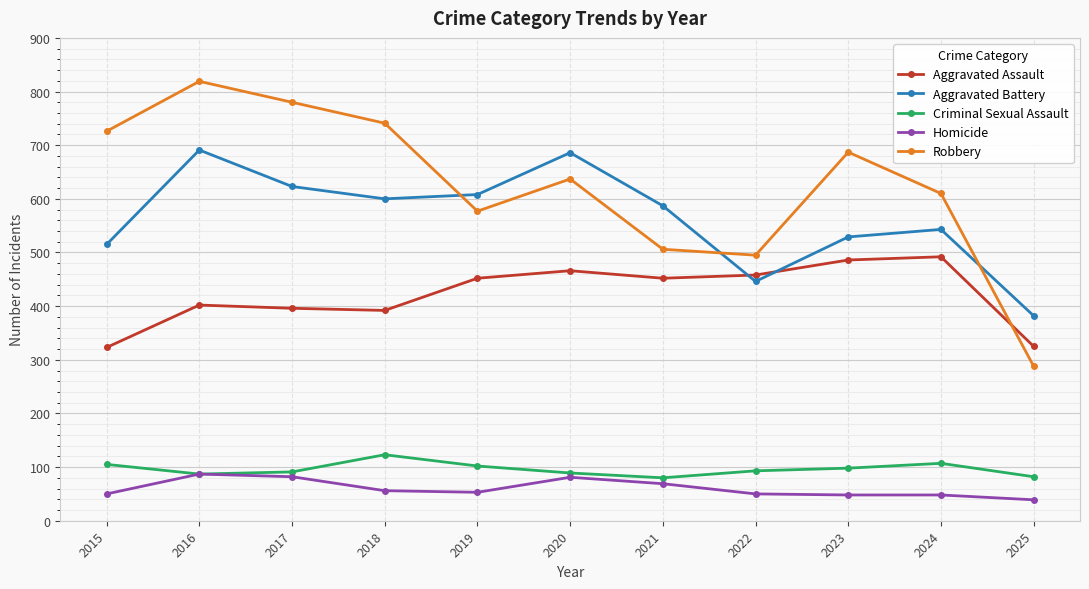

Count the number of categories in the chart.

11